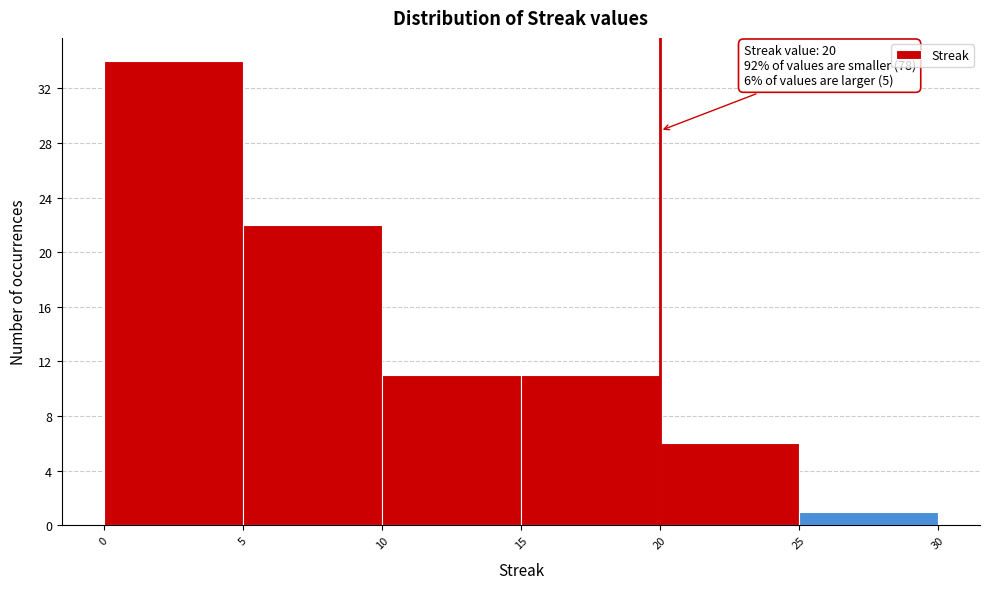

Which range on the x-axis has the tallest bar?

0 to 5